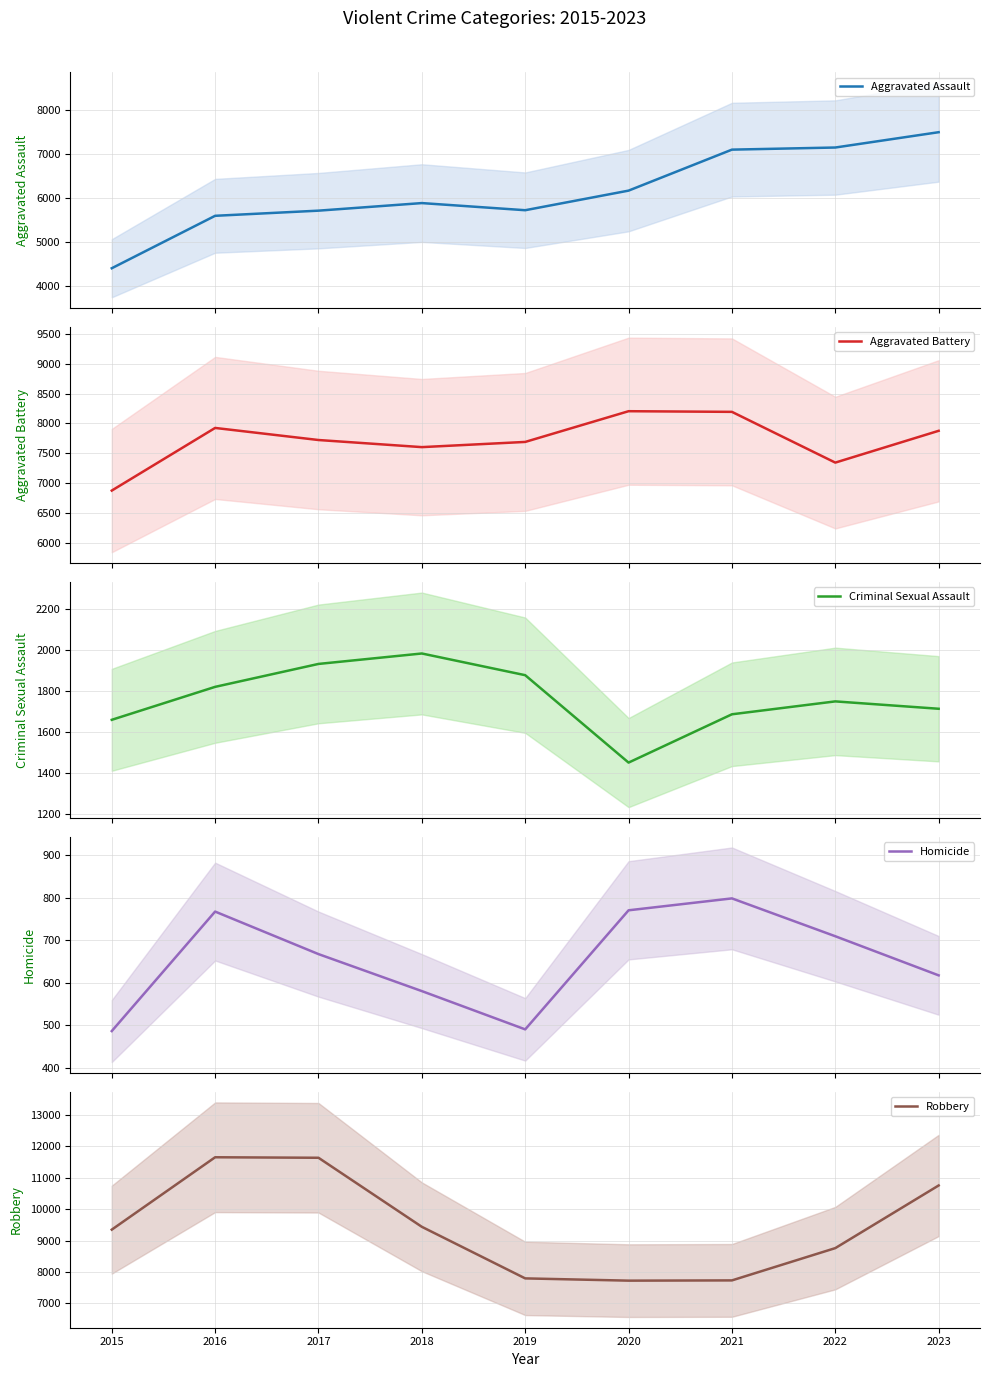

Which series has the largest range (max minus min)?

Robbery